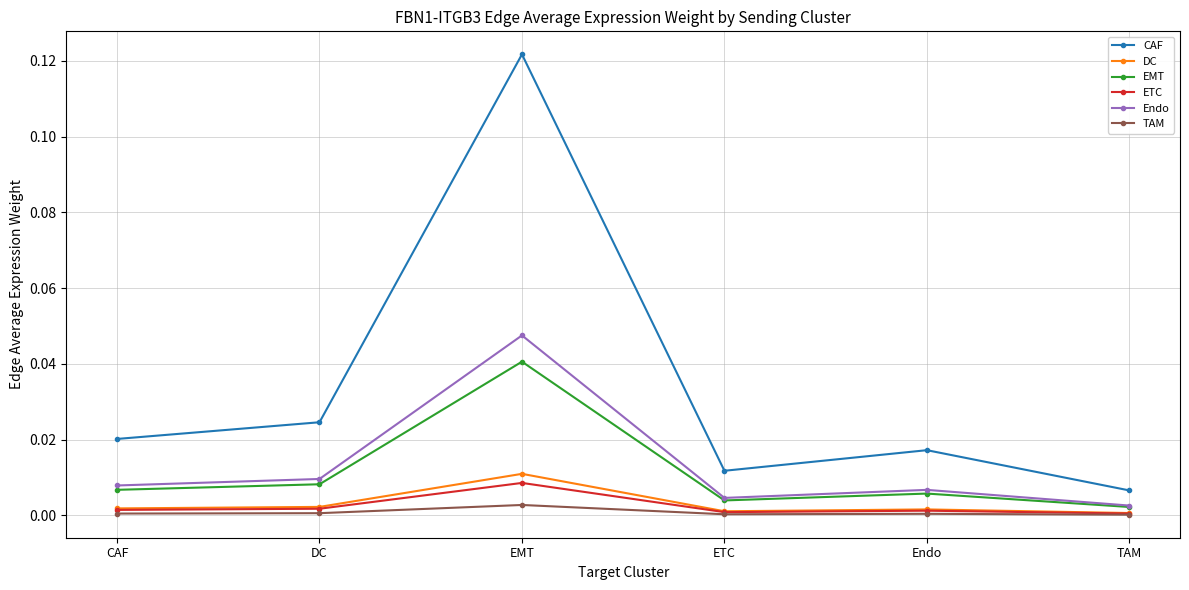

What is the label of the 1st point from the right?

TAM